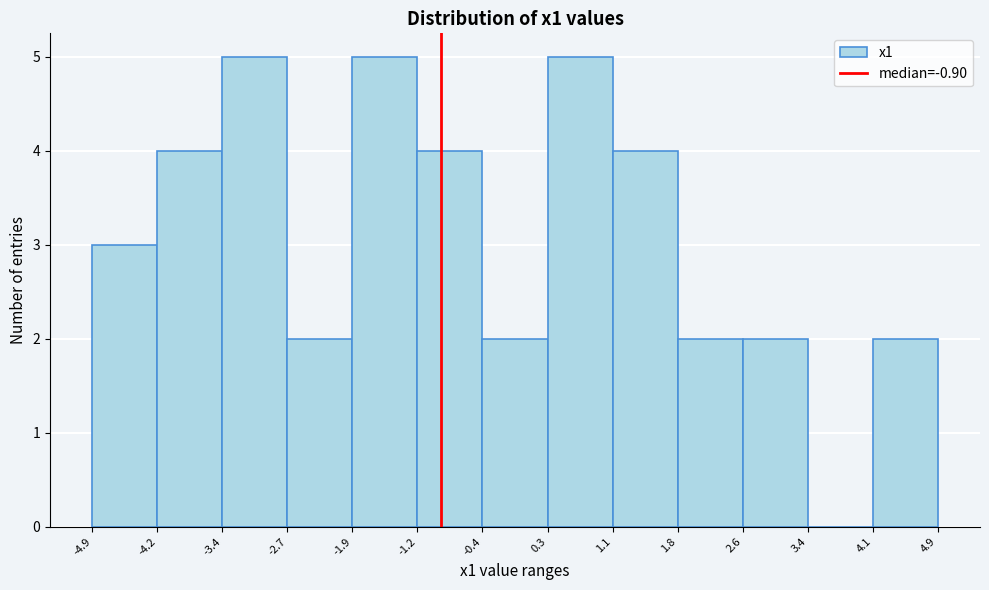

Reading left to right, transcribe this chart: for each bar, give the range it covers on the x-axis and its height. The values are not printed on the chart, so give them approximately, as read against the axis.

-4.9 to -4.2: 3
-4.2 to -3.4: 4
-3.4 to -2.7: 5
-2.7 to -1.9: 2
-1.9 to -1.2: 5
-1.2 to -0.4: 4
-0.4 to 0.3: 2
0.3 to 1.1: 5
1.1 to 1.8: 4
1.8 to 2.6: 2
2.6 to 3.4: 2
3.4 to 4.1: 0
4.1 to 4.9: 2